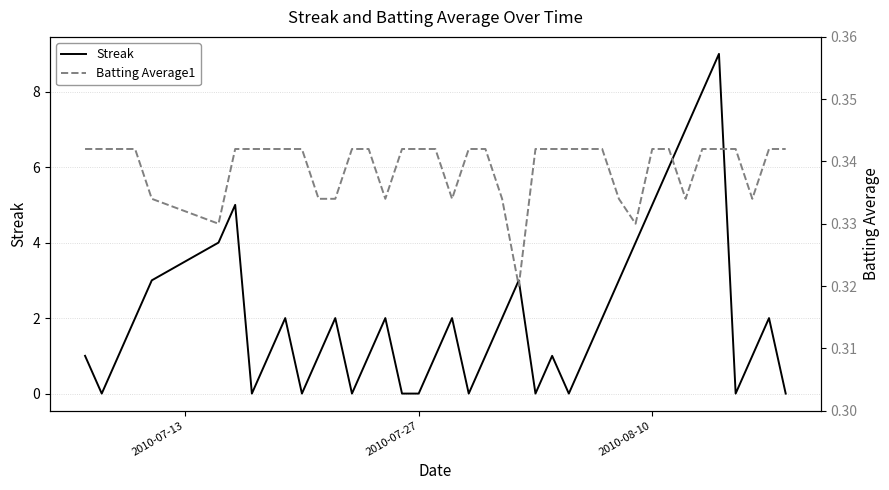

Is it true that Streak equals 0 at 2010-07-27?

True